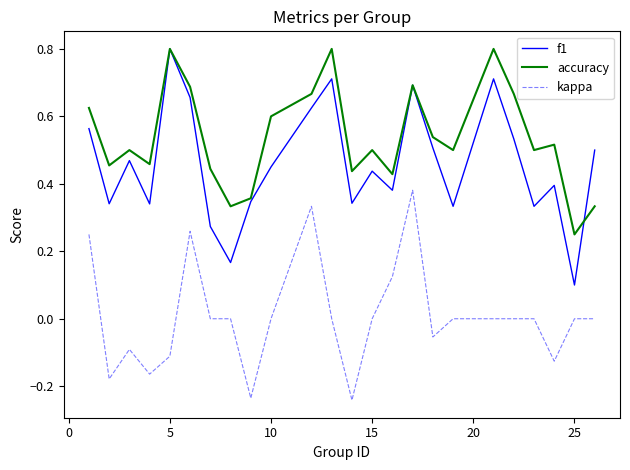

Which series has the largest total across all categories?

accuracy